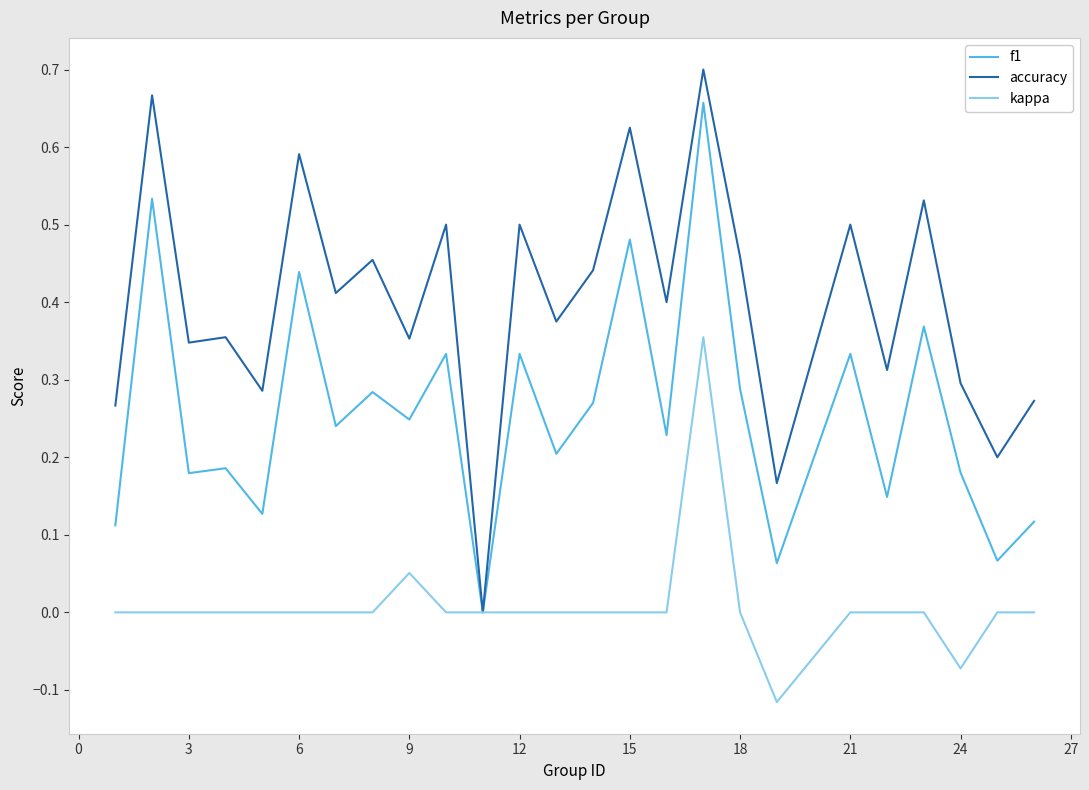

List the series in order of their overall mean, lowest first.

kappa, f1, accuracy